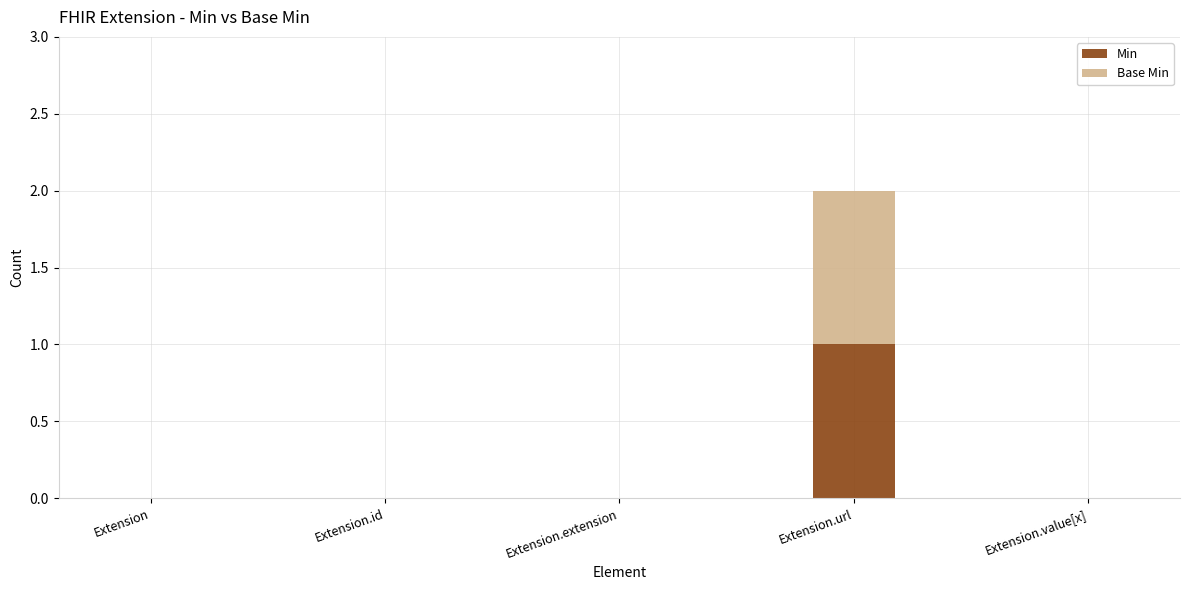

At which label does Min reach its peak?

Extension.url